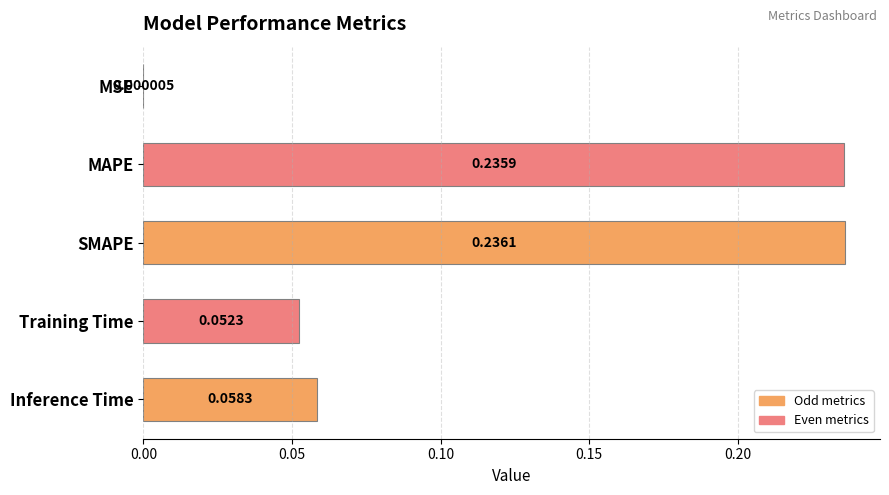

Does the chart contain stacked bars?

No